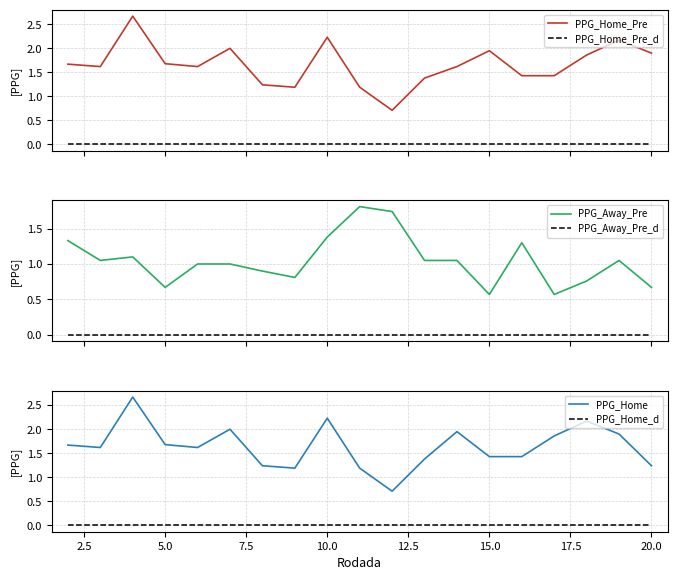

Which series has the widest spread of values?

PPG_Home_Pre